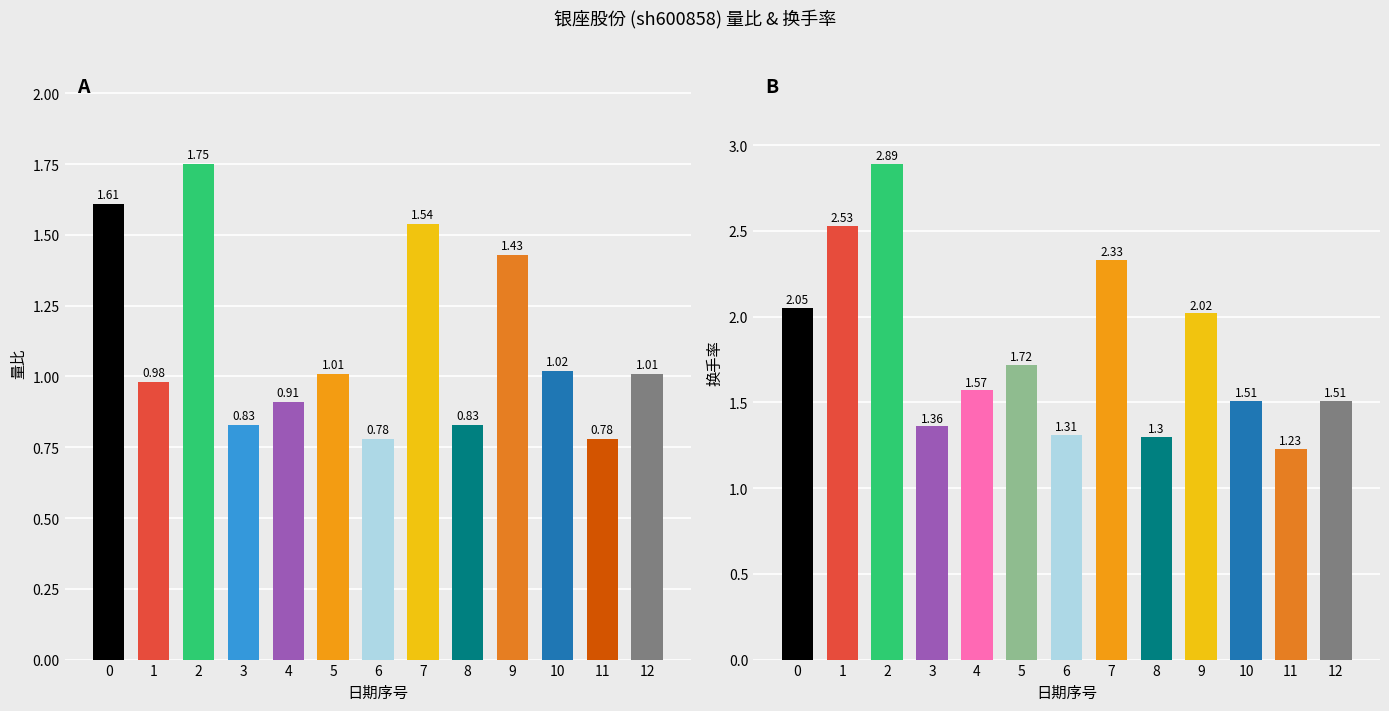

At 2022-12-05, list the series in order from largest to smallest.

换手率, 量比